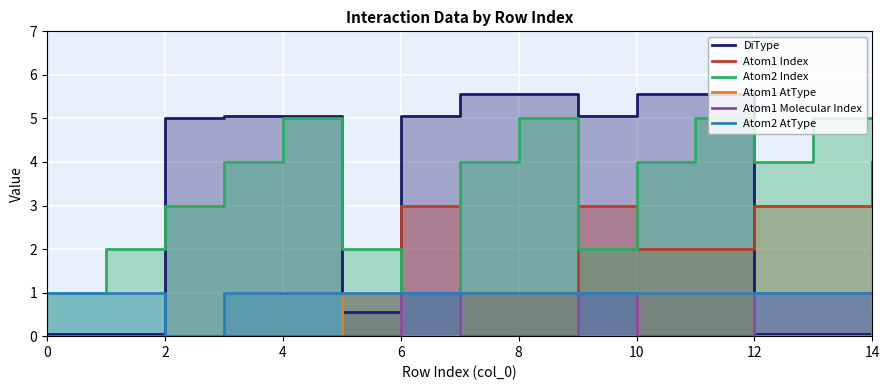

Reading left to right, what are all the values shown in this chart?

DiType: 0.1	0.1	5.0	5.1	5.1	0.6	5.1	5.6	5.6	5.1	5.6	5.6	0.1	0.1	0.6
Atom1 Index: 0.0	0.0	0.0	0.0	0.0	1.0	3.0	1.0	1.0	3.0	2.0	2.0	3.0	3.0	4.0
Atom2 Index: 1.0	2.0	3.0	4.0	5.0	2.0	1.0	4.0	5.0	2.0	4.0	5.0	4.0	5.0	5.0
Atom1 AtType: 0.0	0.0	0.0	0.0	0.0	1.0	0.0	1.0	1.0	0.0	1.0	1.0	0.0	0.0	1.0
Atom1 Molecular Index: 0.0	0.0	0.0	0.0	0.0	0.0	1.0	0.0	0.0	1.0	0.0	0.0	1.0	1.0	1.0
Atom2 AtType: 1.0	1.0	0.0	1.0	1.0	1.0	1.0	1.0	1.0	1.0	1.0	1.0	1.0	1.0	1.0